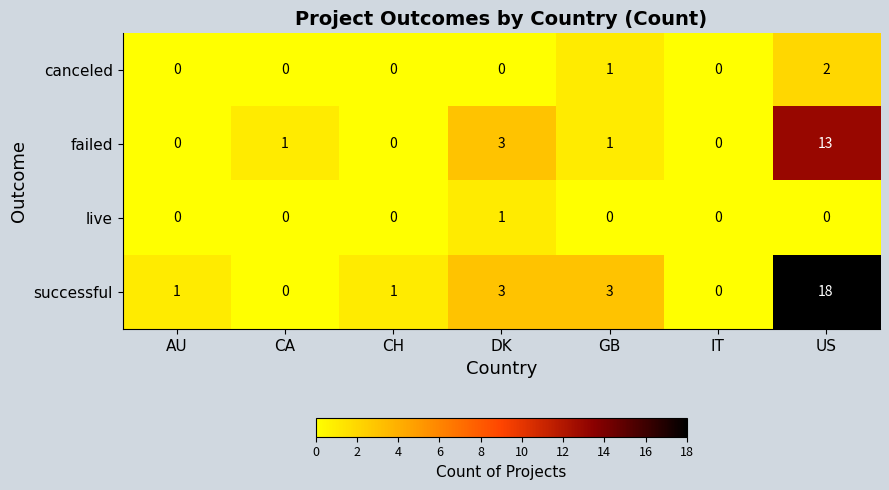

What is the sum of the successful values at CA and DK?

3